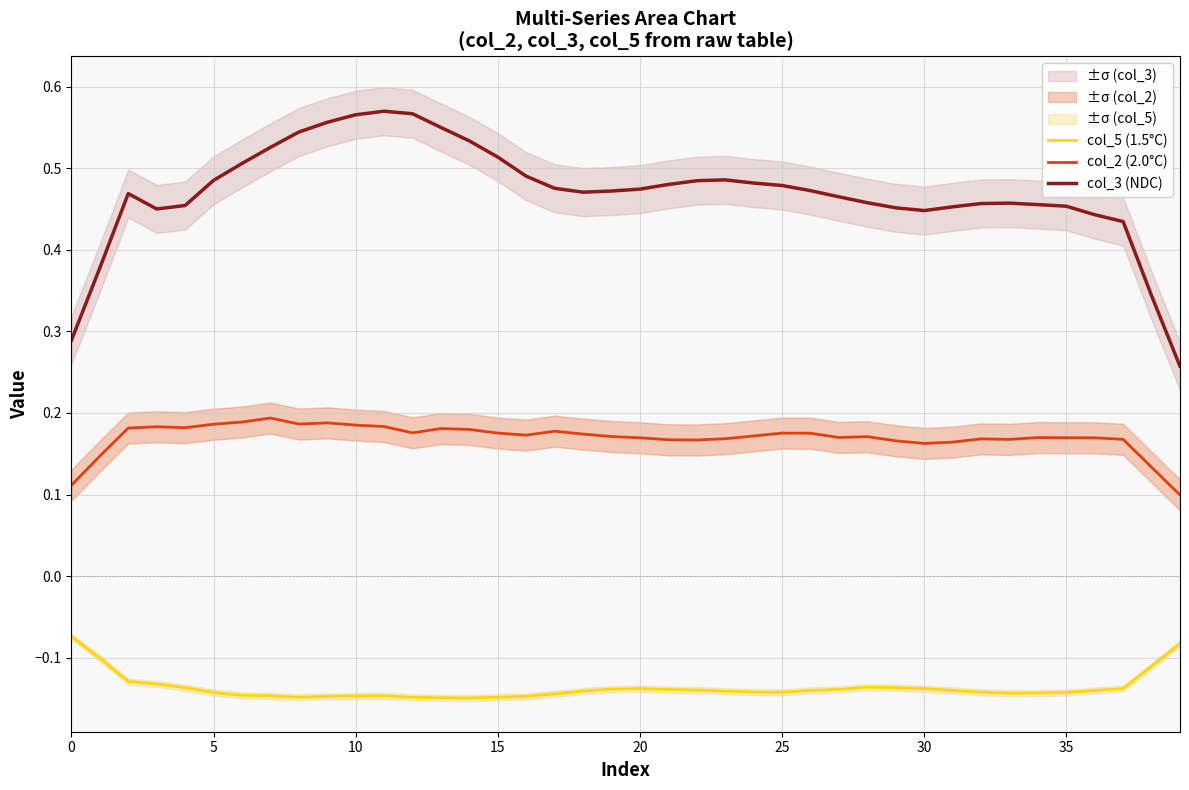

Reading left to right, list all the values displayed in this chart.

col_5 (1.5°C): -0.1	-0.1	-0.1	-0.1	-0.1	-0.1	-0.1	-0.1	-0.1	-0.1	-0.1	-0.1	-0.1	-0.1	-0.1	-0.1	-0.1	-0.1	-0.1	-0.1	-0.1	-0.1	-0.1	-0.1	-0.1	-0.1	-0.1	-0.1	-0.1	-0.1	-0.1	-0.1	-0.1	-0.1	-0.1	-0.1	-0.1	-0.1	-0.1	-0.1
col_2 (2.0°C): 0.1	0.1	0.2	0.2	0.2	0.2	0.2	0.2	0.2	0.2	0.2	0.2	0.2	0.2	0.2	0.2	0.2	0.2	0.2	0.2	0.2	0.2	0.2	0.2	0.2	0.2	0.2	0.2	0.2	0.2	0.2	0.2	0.2	0.2	0.2	0.2	0.2	0.2	0.1	0.1
col_3 (NDC): 0.3	0.4	0.5	0.5	0.5	0.5	0.5	0.5	0.5	0.6	0.6	0.6	0.6	0.6	0.5	0.5	0.5	0.5	0.5	0.5	0.5	0.5	0.5	0.5	0.5	0.5	0.5	0.5	0.5	0.5	0.4	0.5	0.5	0.5	0.5	0.5	0.4	0.4	0.3	0.3